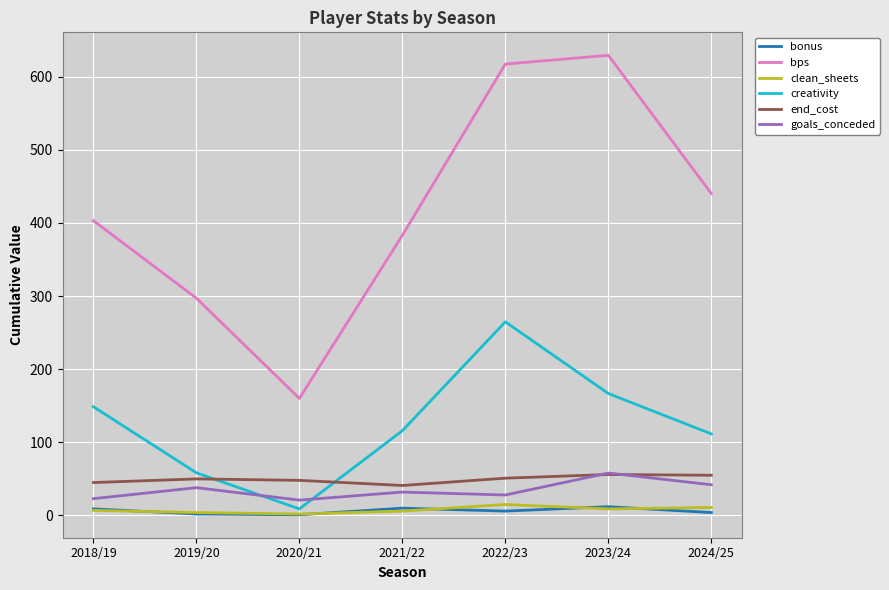

Which series has the widest spread of values?

bps